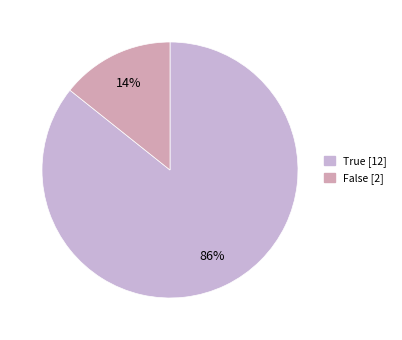

Is it true that False is 2% of the pie?

False